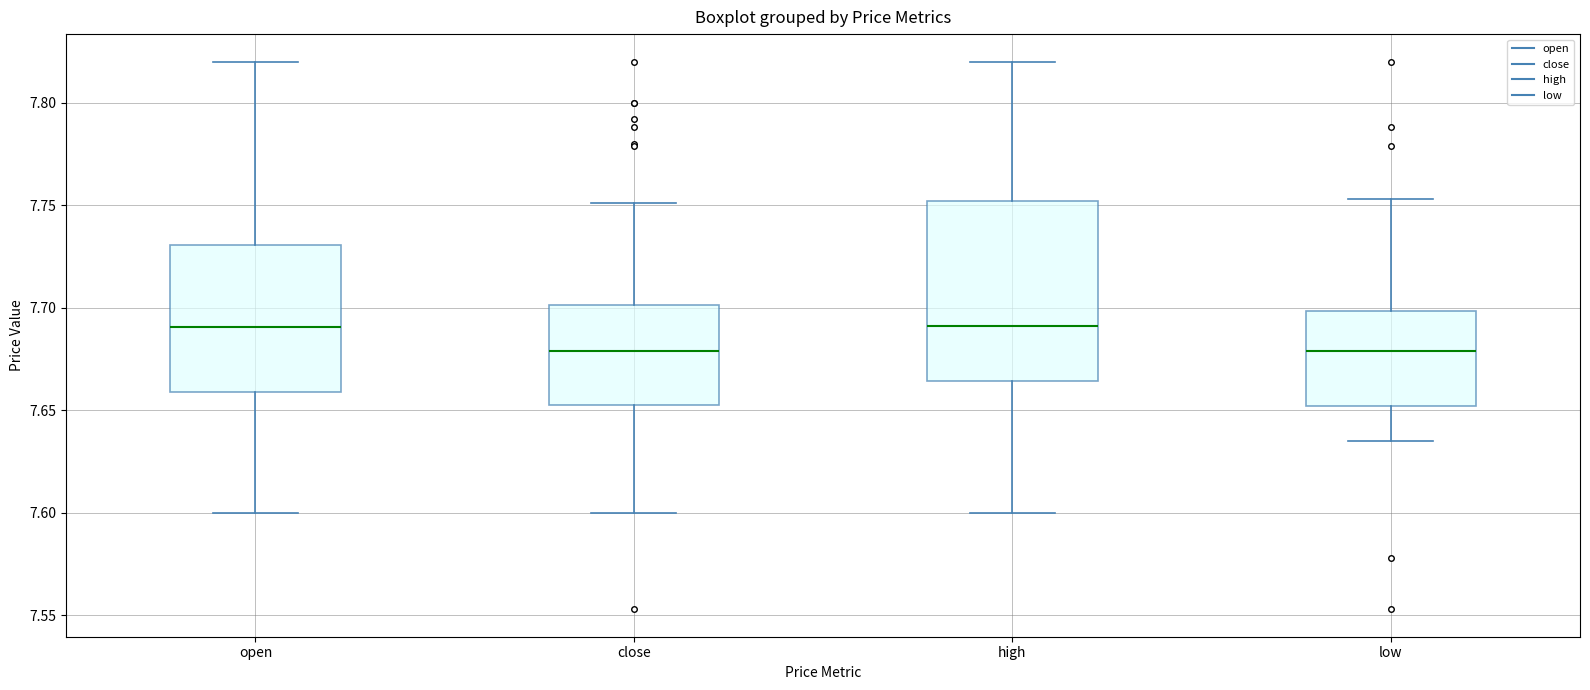

Reading left to right, transcribe this box plot: for each box, give where its median line is, the range the box spans, and where its two whiskers end, as read against the y-axis. The values are not printed on the chart, so give them approximately, as read against the axis.

open: median 7.690, box 7.660 to 7.730, whiskers 7.600 to 7.820
close: median 7.680, box 7.655 to 7.700, whiskers 7.600 to 7.750
high: median 7.690, box 7.665 to 7.750, whiskers 7.600 to 7.820
low: median 7.680, box 7.650 to 7.700, whiskers 7.635 to 7.755